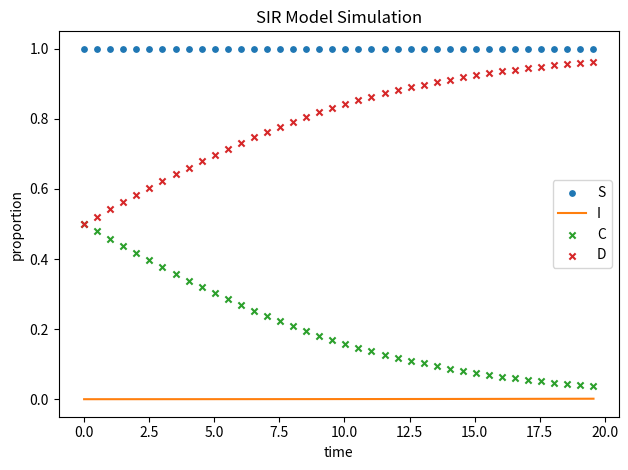

Which series reaches the maximum Y coordinate?

S